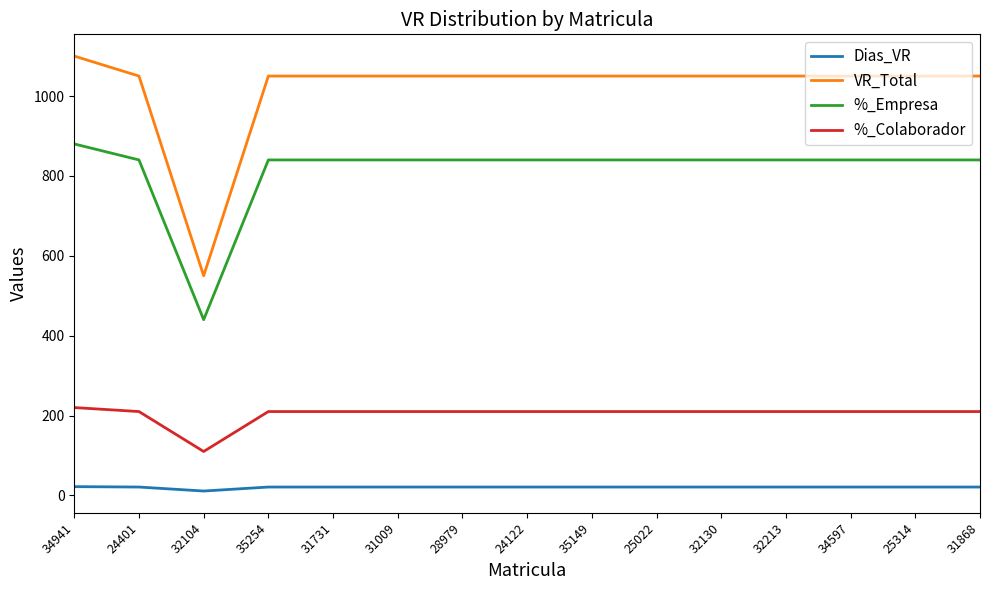

In %_Colaborador, how many points are lower than both neighbors (excluding endpoints)?

1